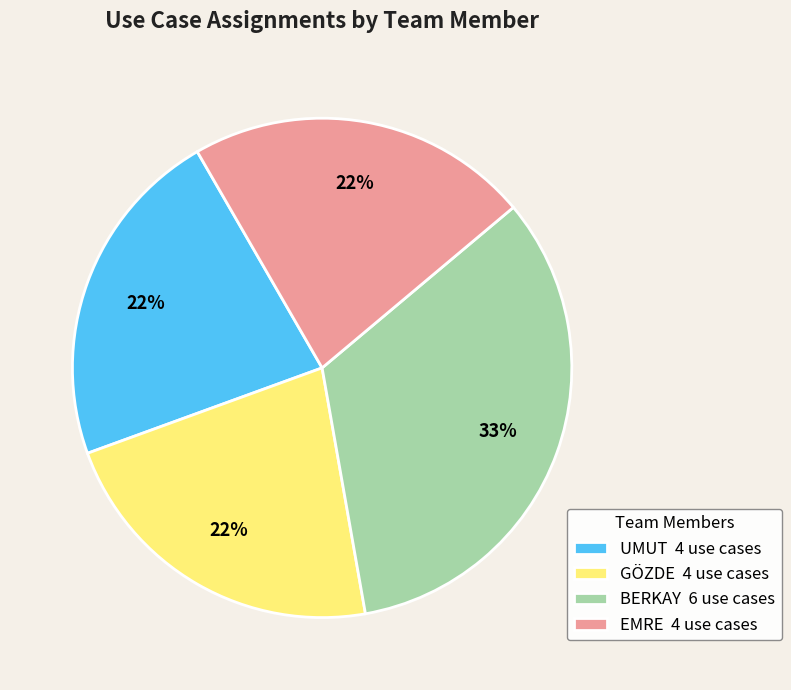

What is the largest slice in the pie chart?

BERKAY